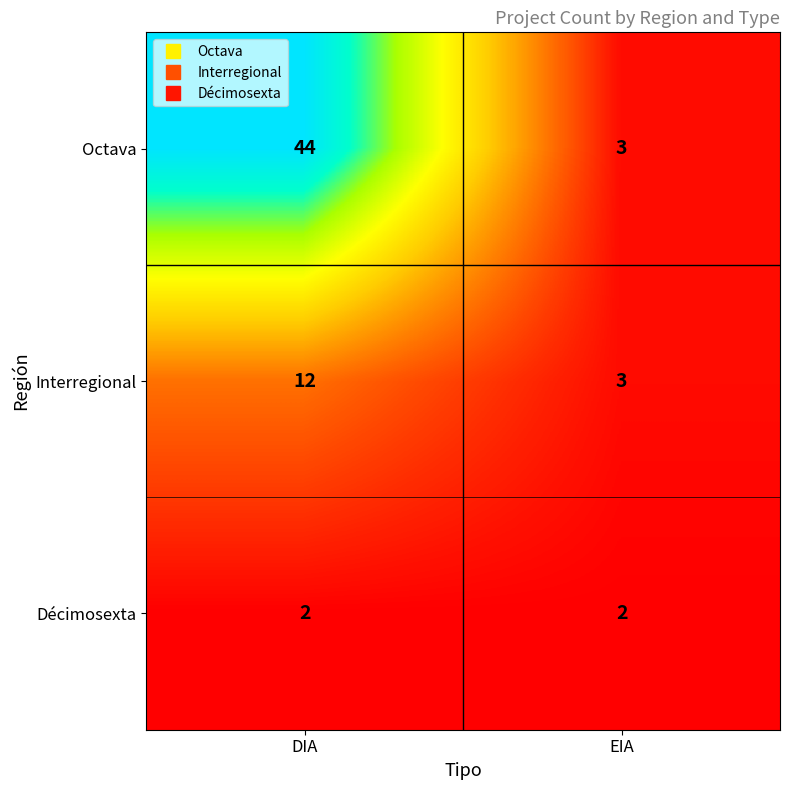

Rank the series by their average value, from highest to lowest.

Octava, Interregional, Décimosexta